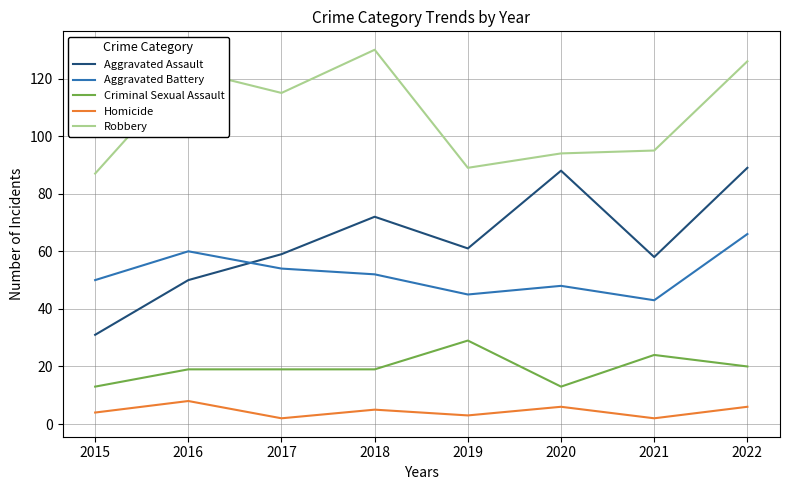

At which category is the sum across all series the highest?

2022